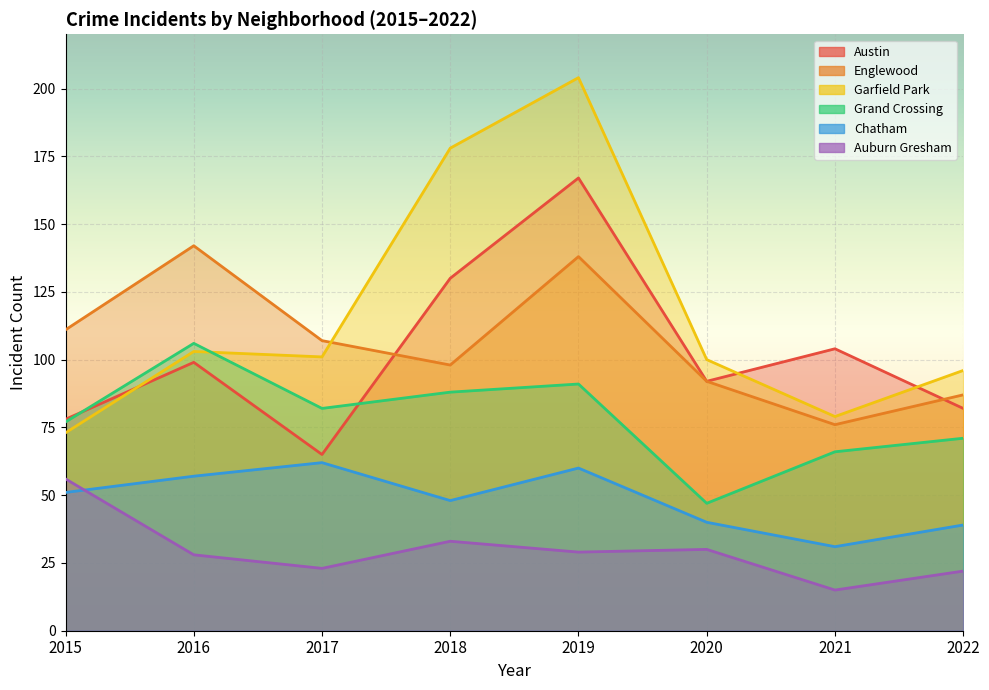

Between 2018 and 2022, which series saw the biggest shift?

Garfield Park